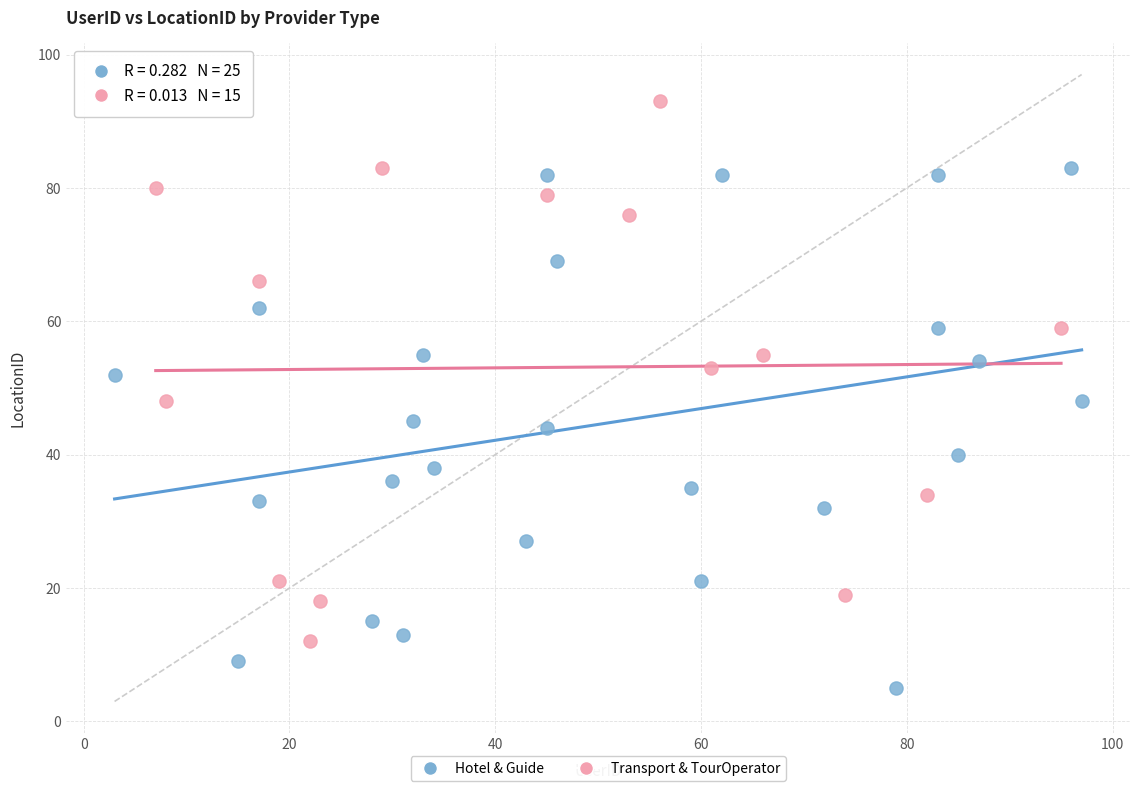

Which series contains the lowest Y value?

Hotel & Guide